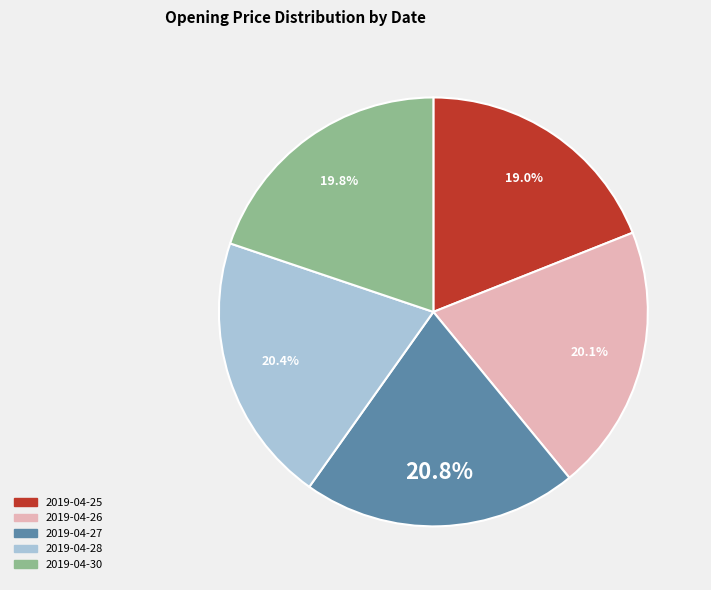

What percentage do 2019-04-27 and 2019-04-30 together represent?

40.6%